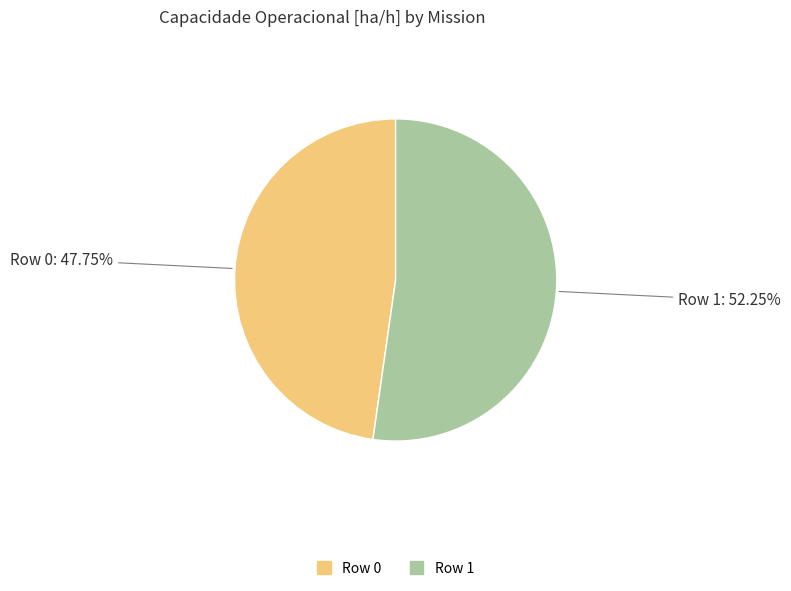

What percentage is NOT represented by Row 1?

47.8%